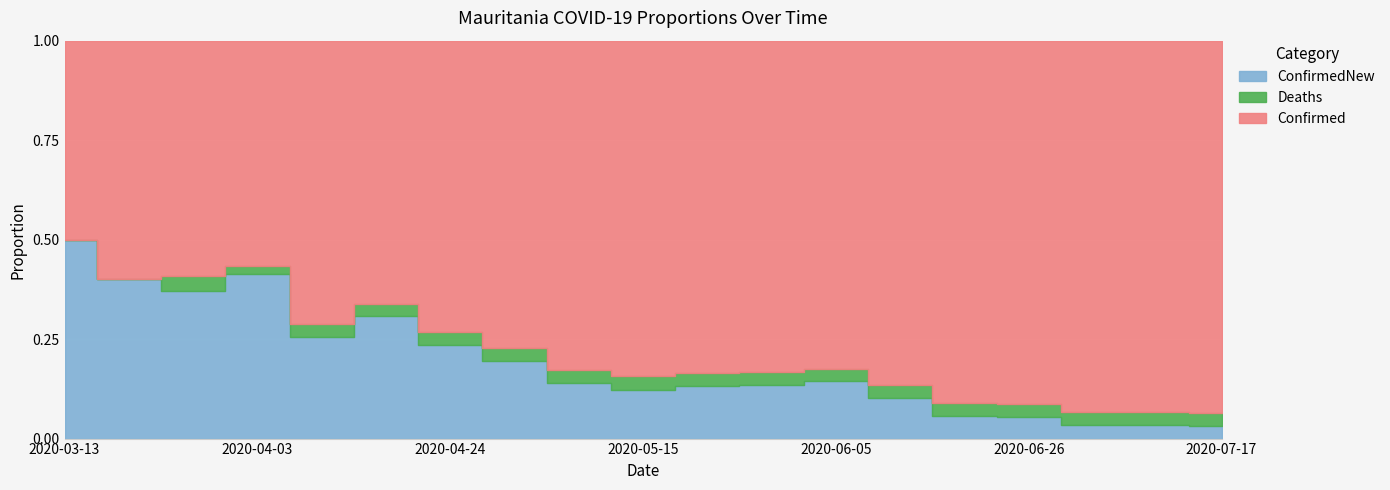

What is the difference between the Confirmed values at 2020-06-05 and 2020-07-03?

274